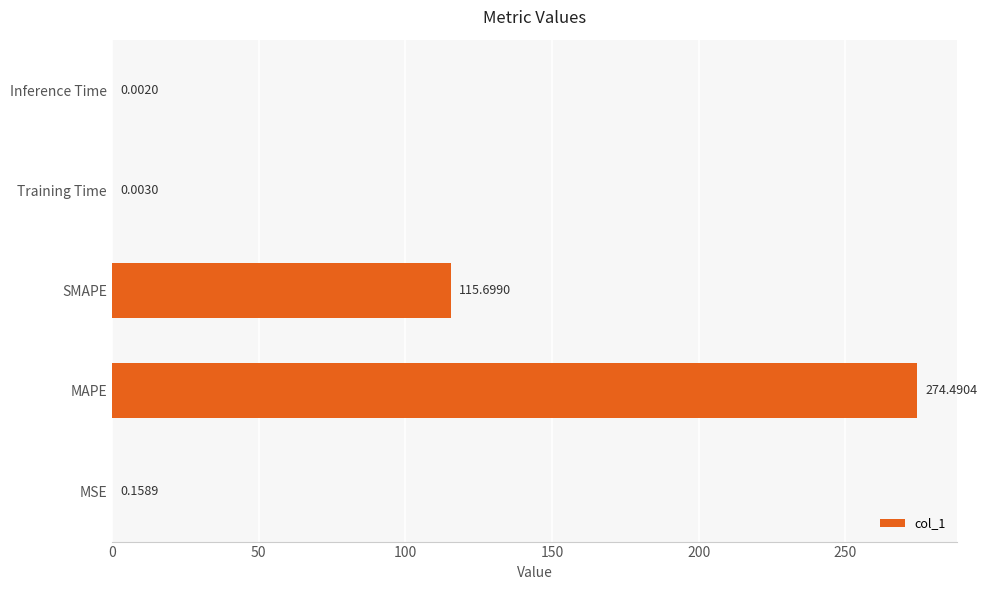

What is the sum of all values?

390.4